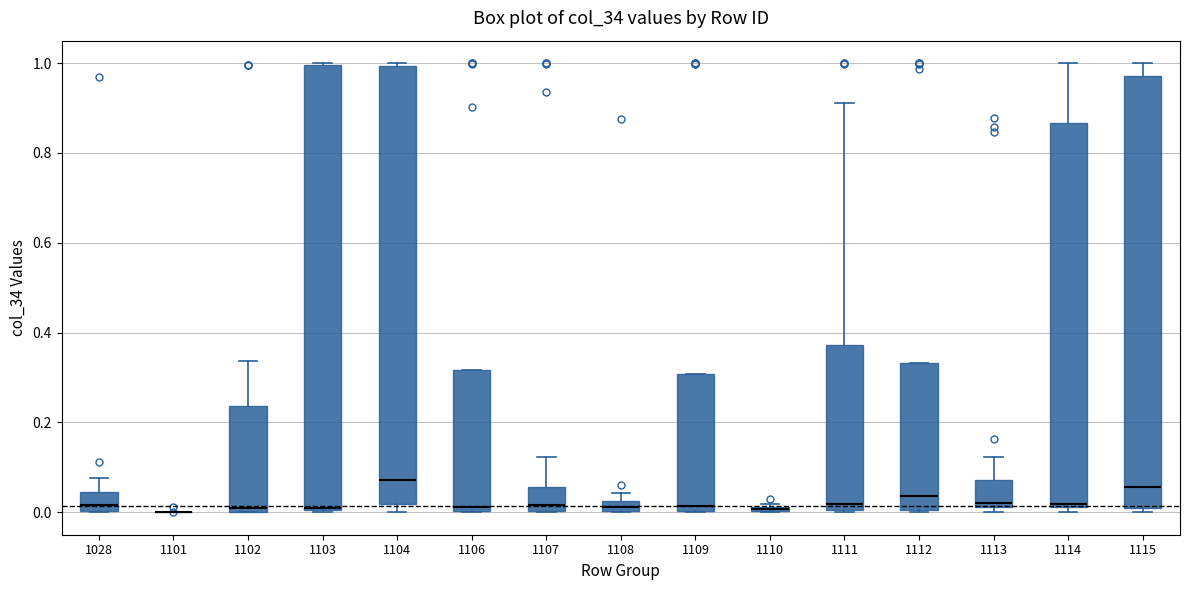

Where does the median line of the box at x = 1103 sit on the y-axis? The values are not printed on the chart, so give them approximately, as read against the axis.

0.02